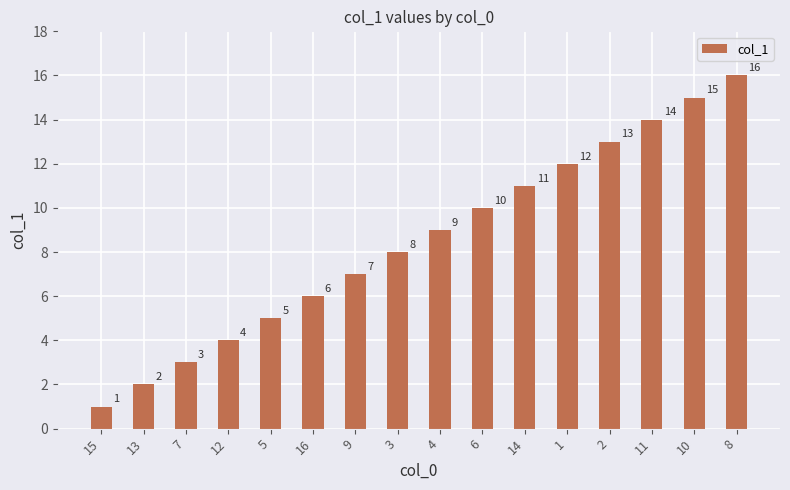

What is the difference between the maximum and second lowest values?

14